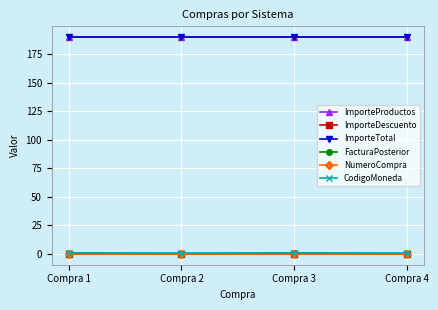

Reading right to left, what are all the values shown in this chart?

ImporteProductos: Compra 4=190	Compra 3=190	Compra 2=190	Compra 1=190
ImporteDescuento: Compra 4=0	Compra 3=0	Compra 2=0	Compra 1=0
ImporteTotal: Compra 4=190	Compra 3=190	Compra 2=190	Compra 1=190
FacturaPosterior: Compra 4=0	Compra 3=1	Compra 2=0	Compra 1=1
NumeroCompra: Compra 4=0	Compra 3=0	Compra 2=0	Compra 1=0
CodigoMoneda: Compra 4=1	Compra 3=1	Compra 2=1	Compra 1=1